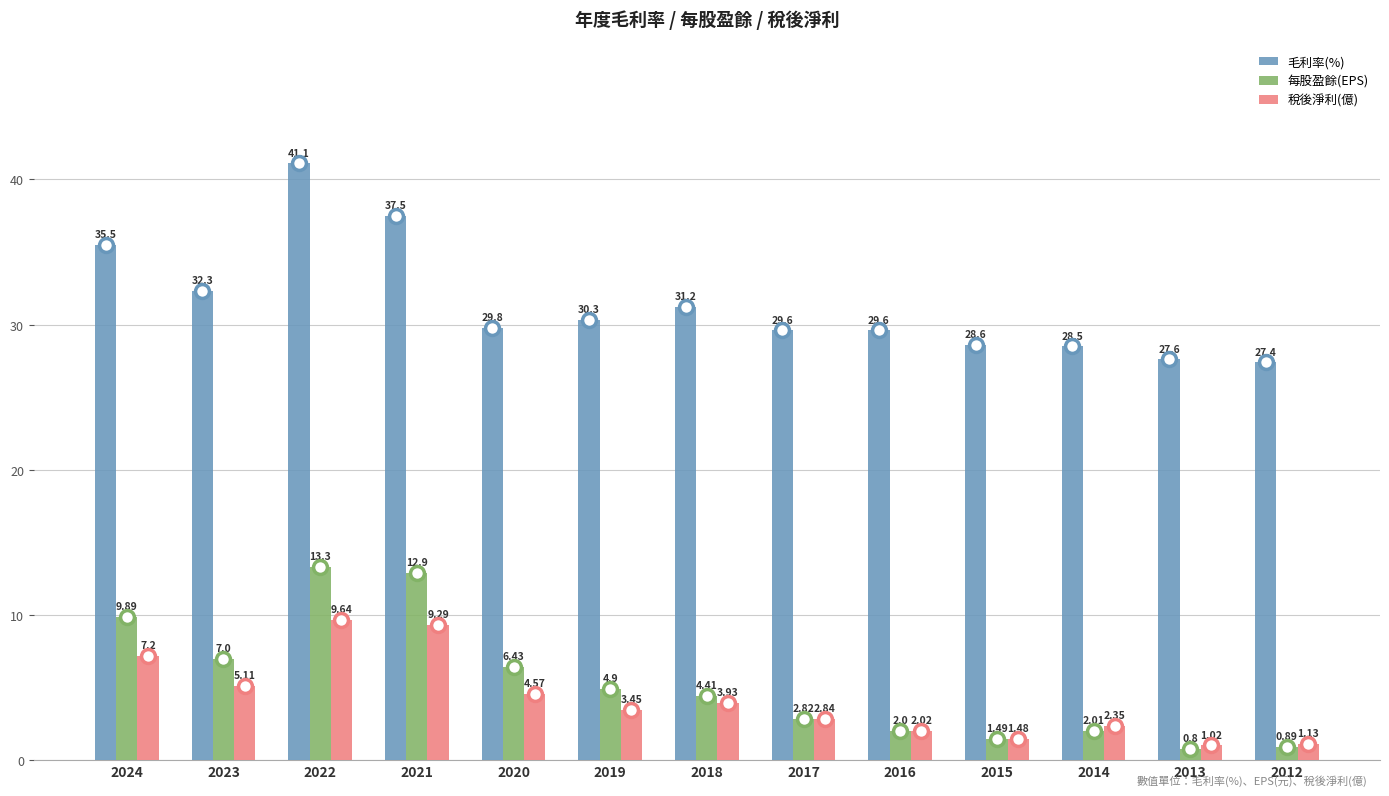

Which series has the widest spread of values?

毛利率(%)